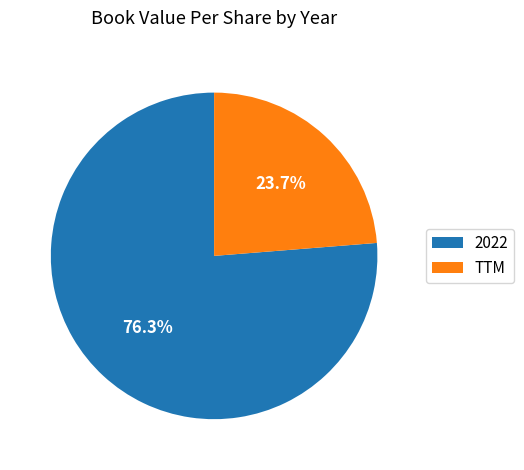

Rank the categories by value from highest to lowest.

2022, TTM